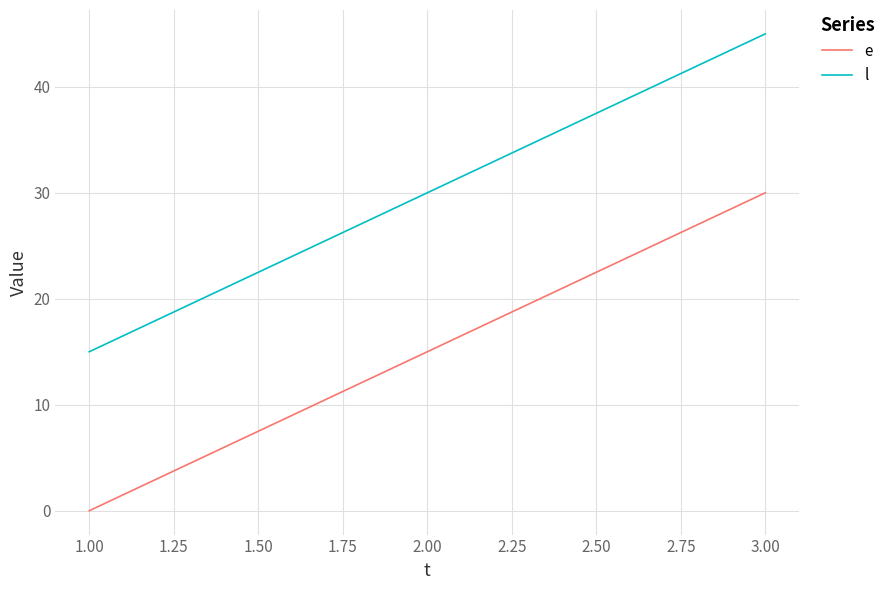

What is the spread (max minus min) of values at 3.00?

15